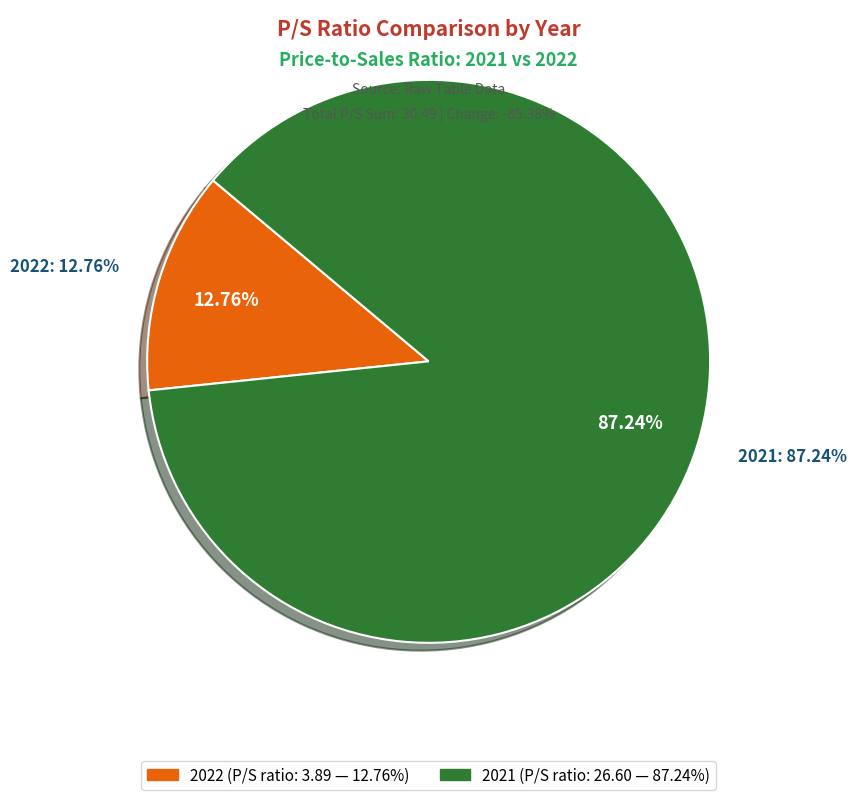

Which category accounts for the majority?

2021